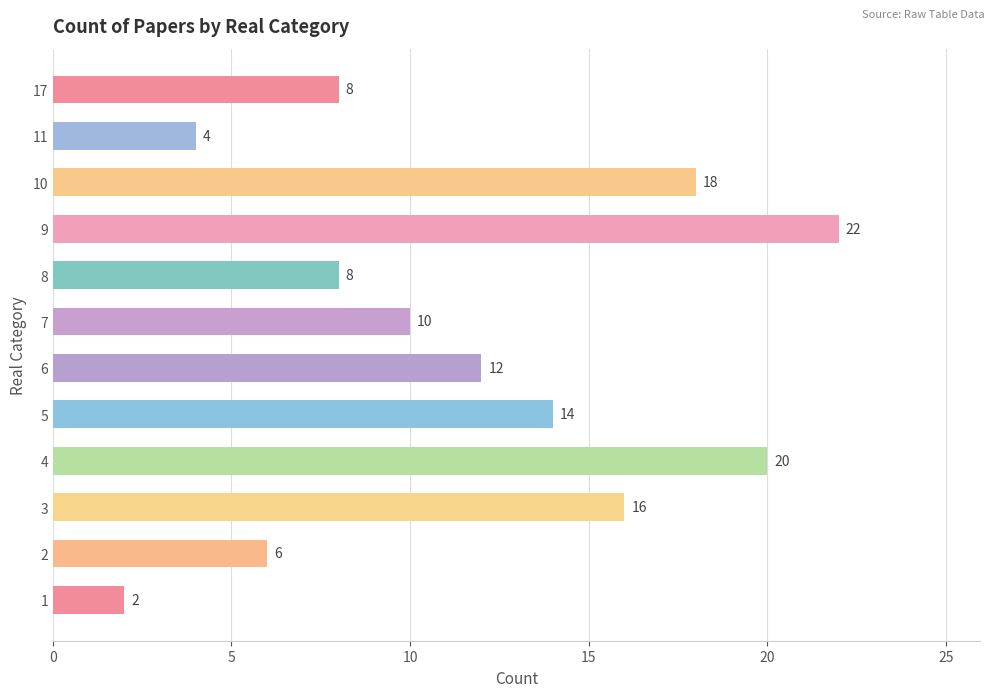

Reading bottom to top, transcribe all the data shown in this chart.

2	6	16	20	14	12	10	8	22	18	4	8